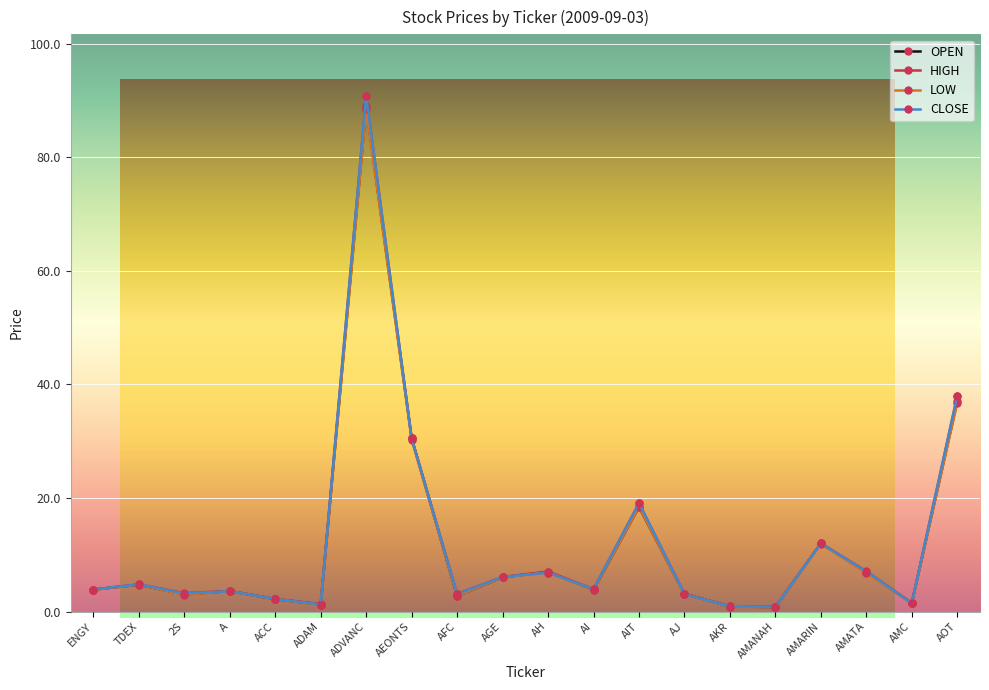

Where does the OPEN series first go above 3?

ENGY